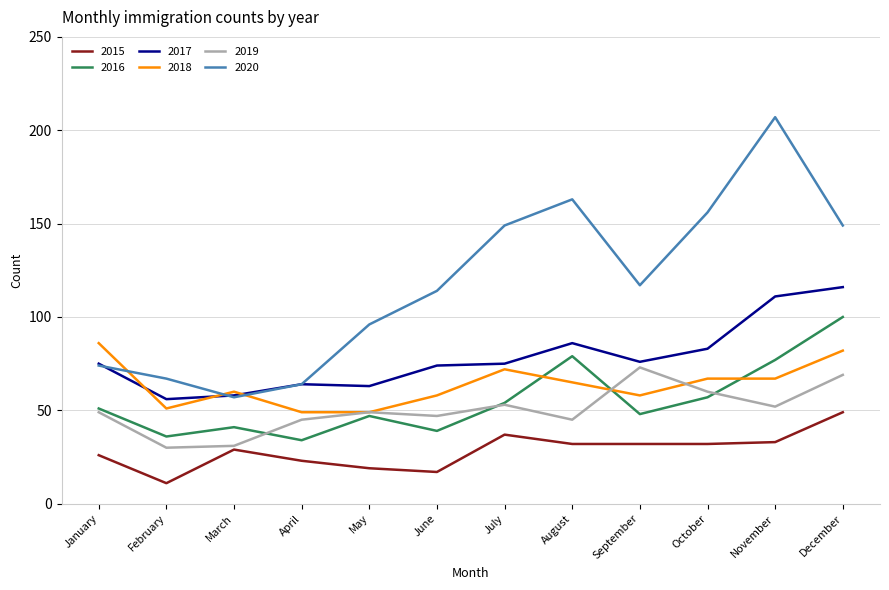

List the series in order of their peak value, lowest first.

2015, 2019, 2018, 2016, 2017, 2020